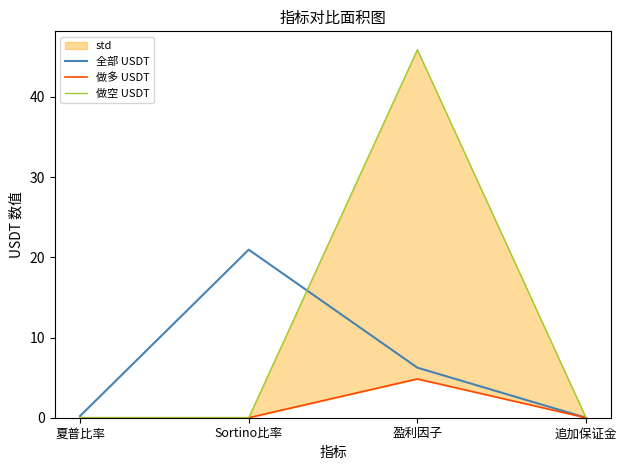

What is the label of the 1st point from the right?

追加保证金